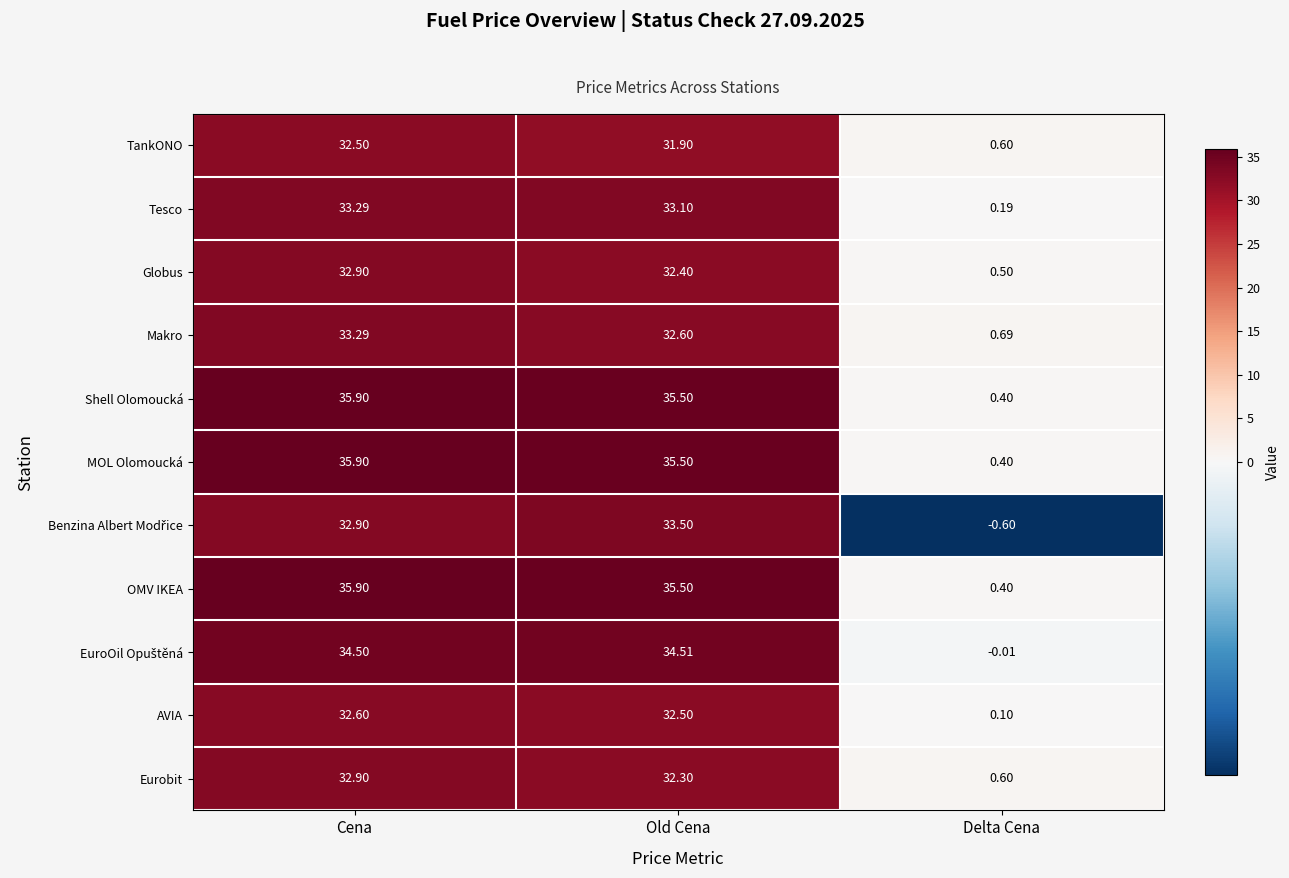

List the labels in order of Tesco value, largest first.

Cena, Old Cena, Delta Cena